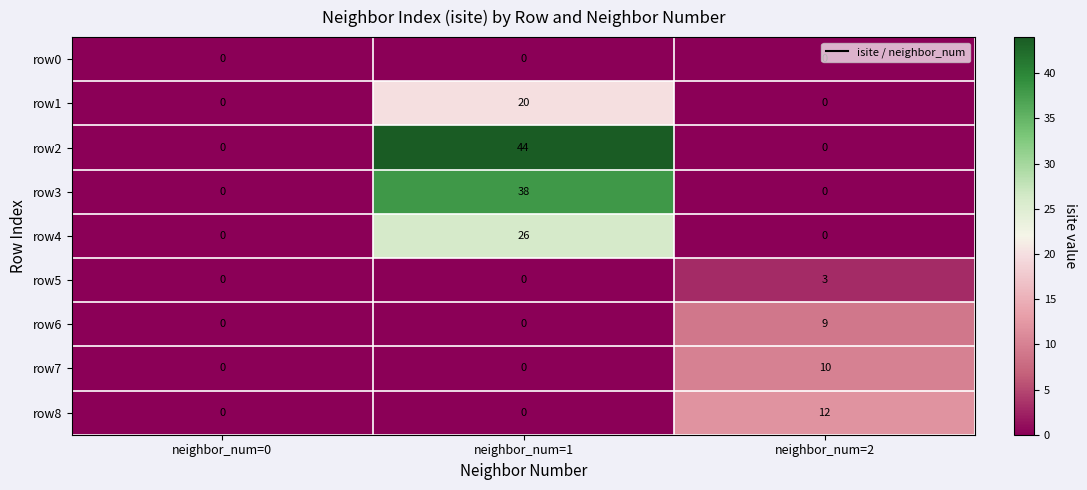

What is the maximum value for row8?

12